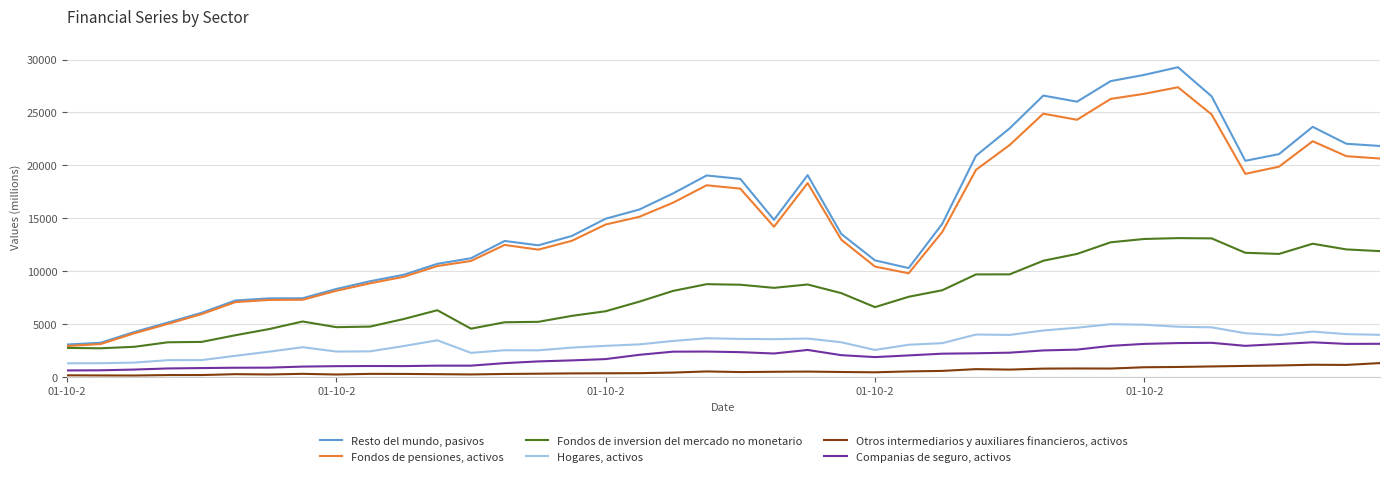

What is the greatest value displayed?

29274